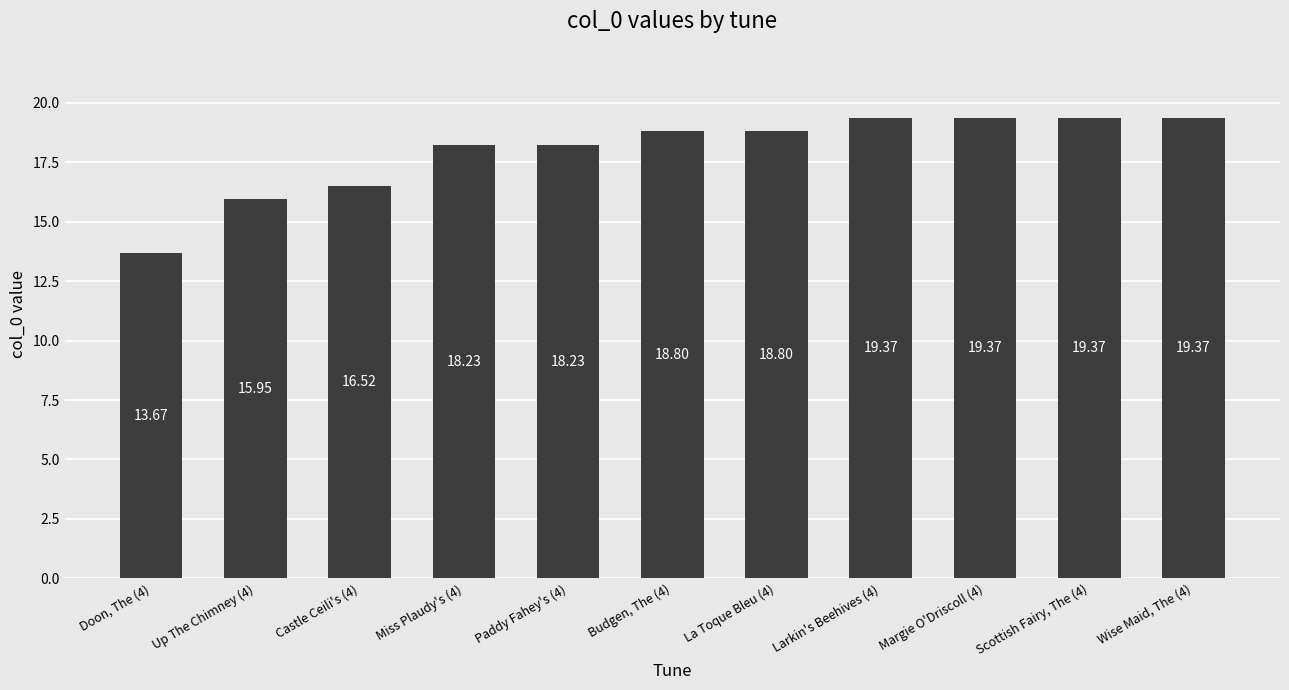

Approximately how many times larger is the value at Larkin's Beehives (4) compared to Scottish Fairy, The (4)?

1.0